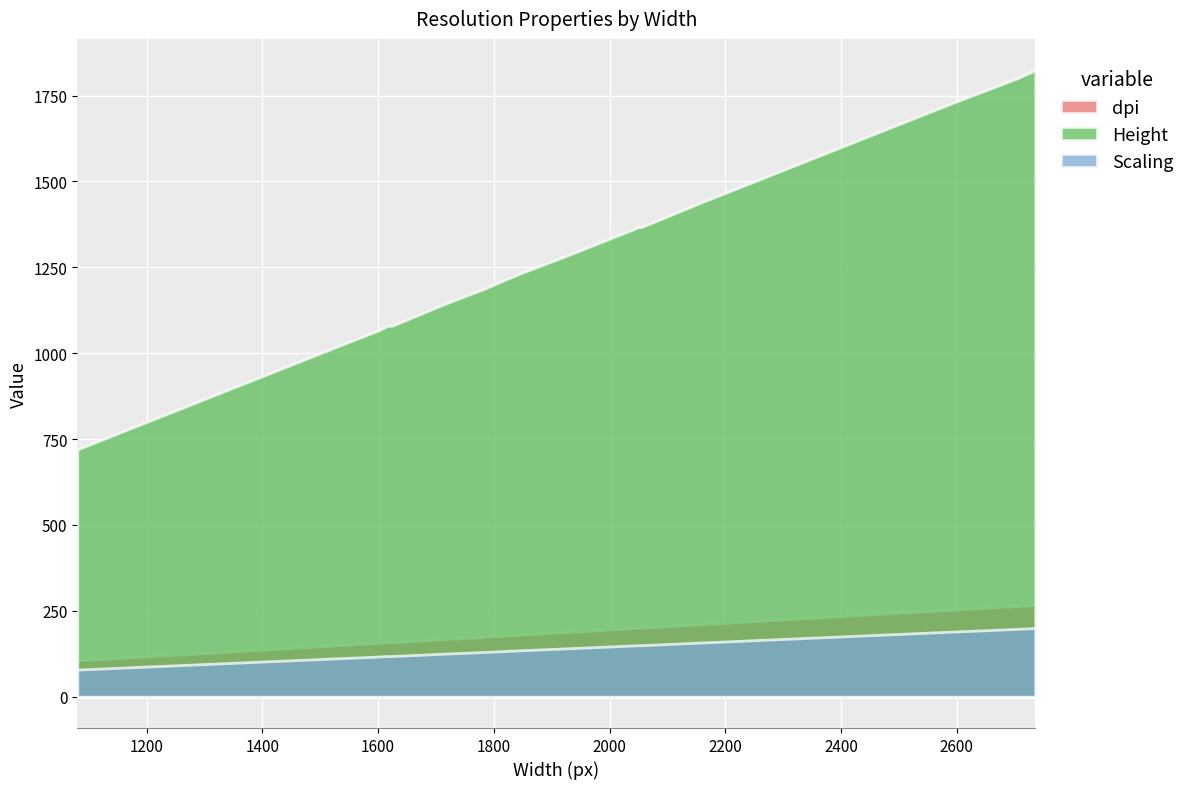

What is the highest value of the dpi series?

267.3